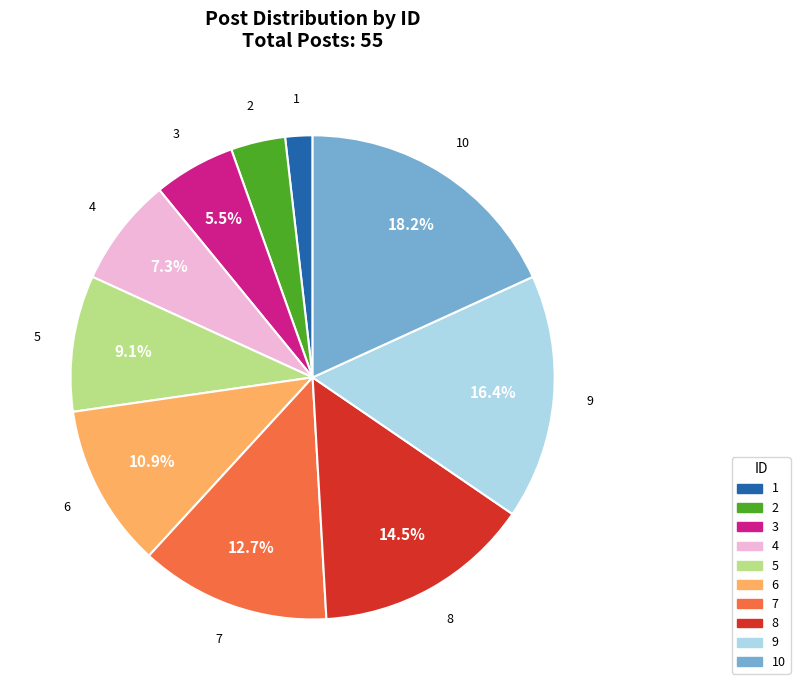

Is it true that 7 is 13% of the pie?

True